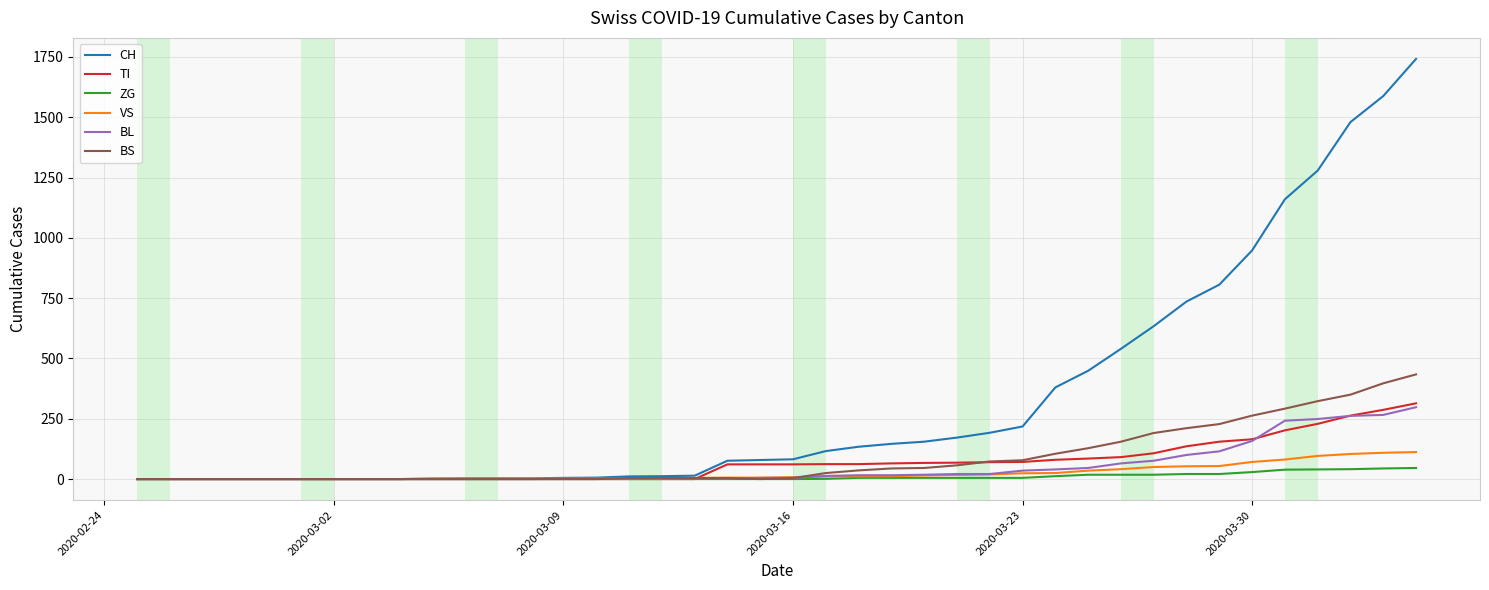

Rank the series by their maximum value, from highest to lowest.

CH, BS, TI, BL, VS, ZG